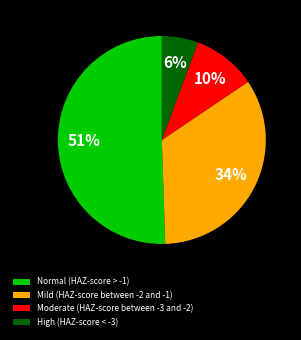

Which slice is the largest?

Normal (HAZ-score > -1)